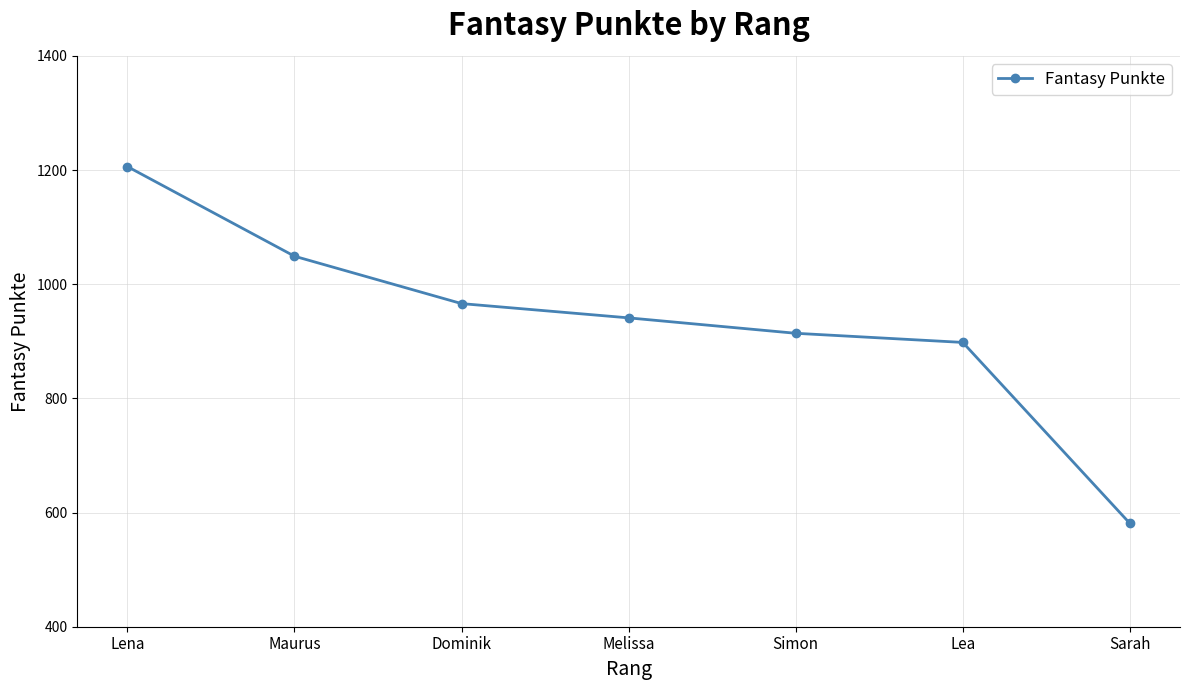

What is the average value?

936